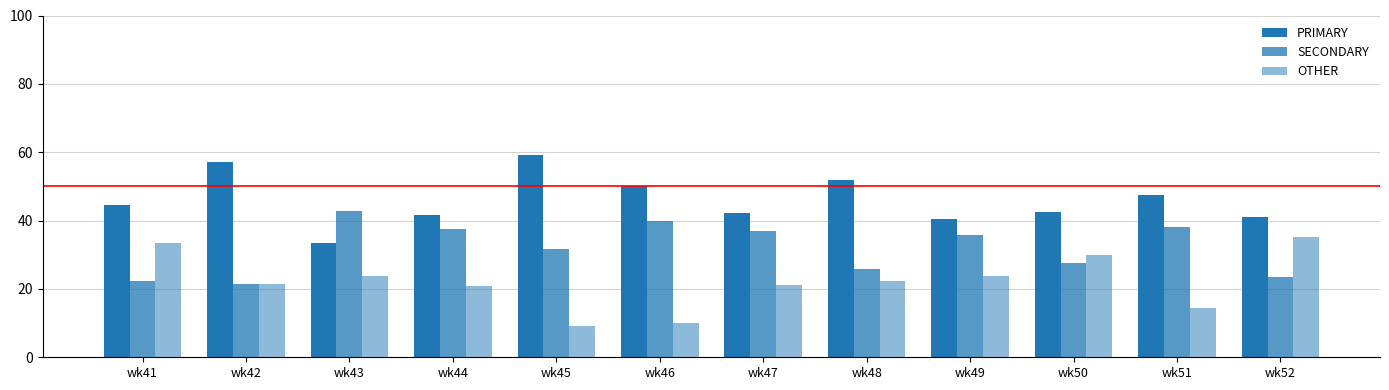

Are the bars grouped side by side (vs. stacked)?

Yes